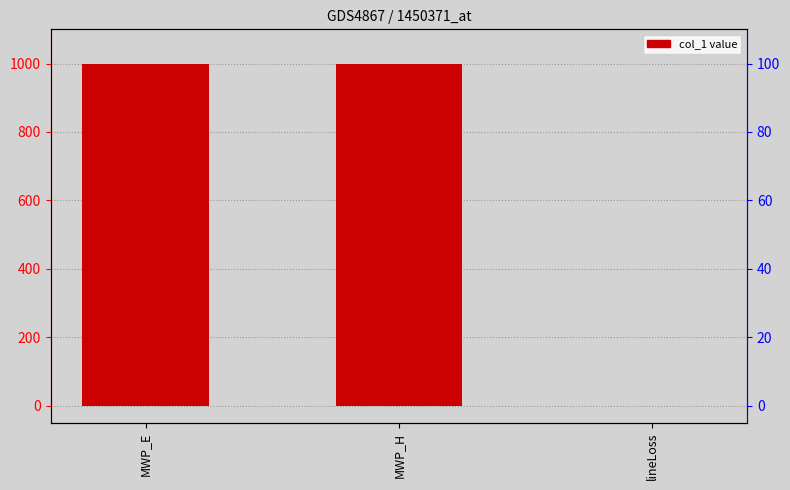

Reading left to right, transcribe all the data shown in this chart.

1000	1000	0